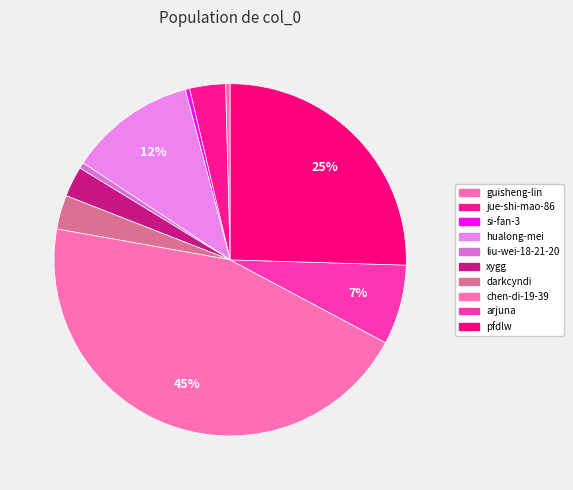

Is the sum of xygg and chen-di-19-39 greater than half?

No